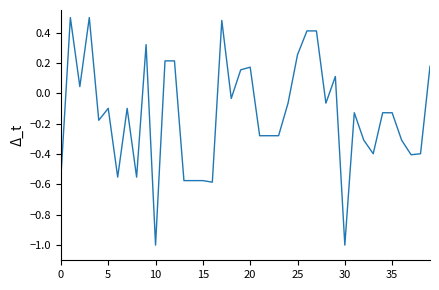

What is the smallest value displayed?

-1.0